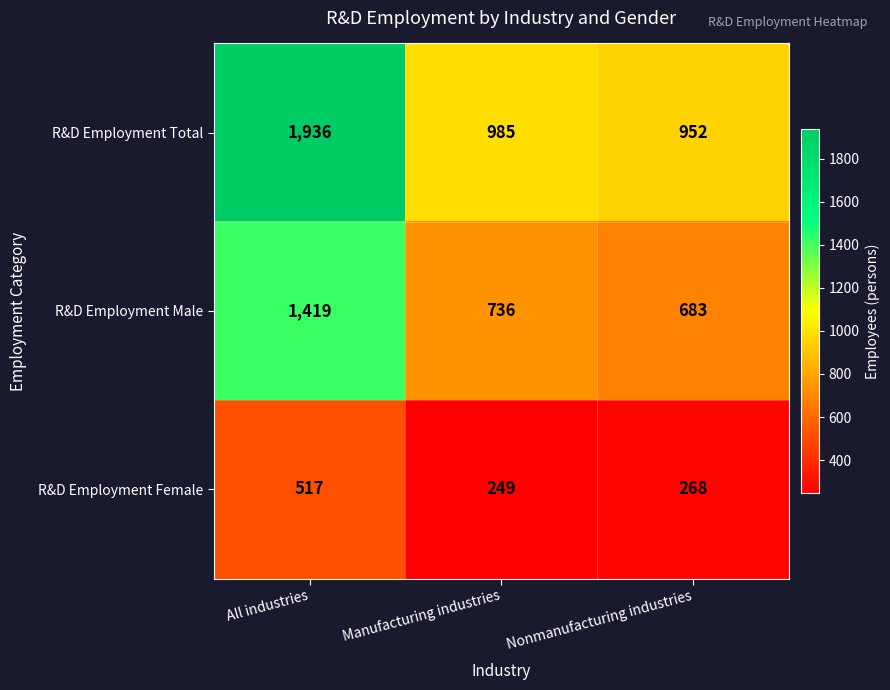

Reading left to right, list all the values displayed in this chart.

R&D Employment Total: 1936	985	952
R&D Employment Male: 1419	736	683
R&D Employment Female: 517	249	268